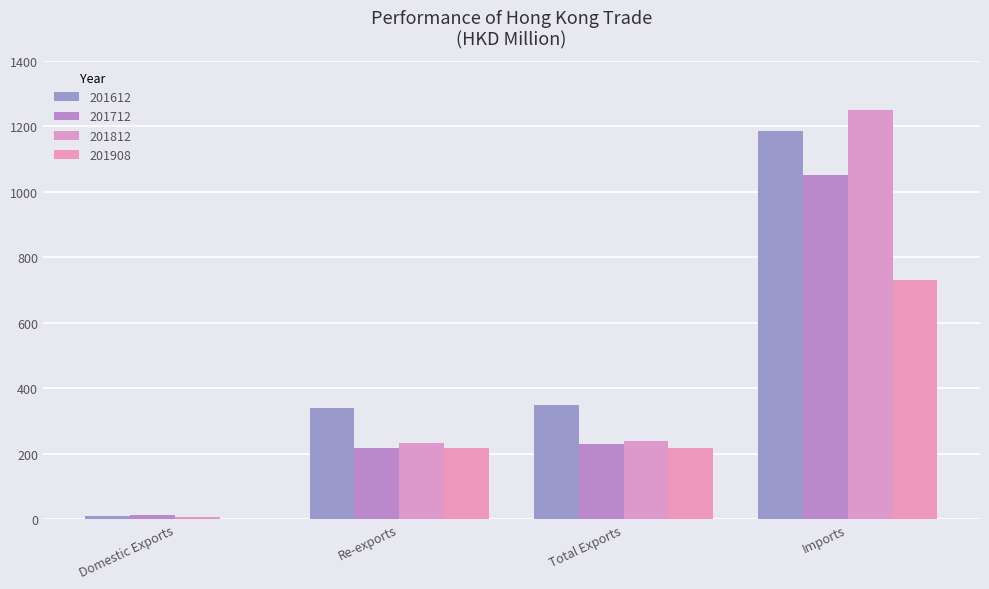

What is the label of the 4th bar from the right?

Domestic Exports